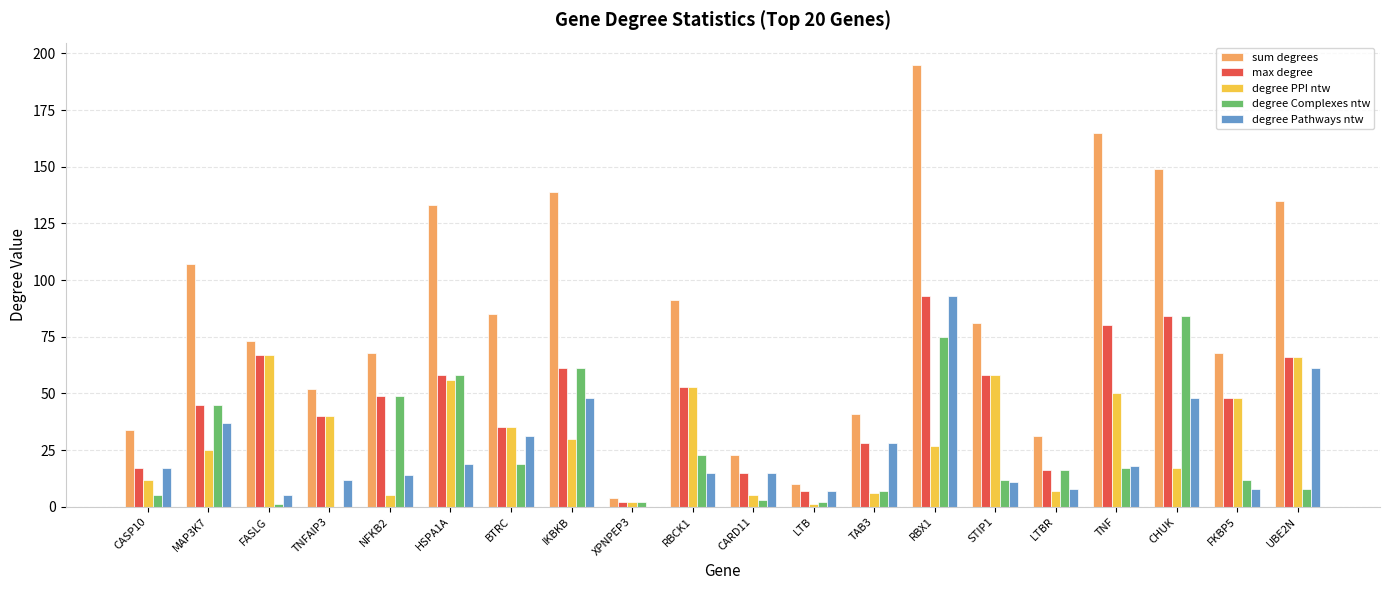

What is the sum of the degree PPI ntw values at MAP3K7 and FASLG?

92